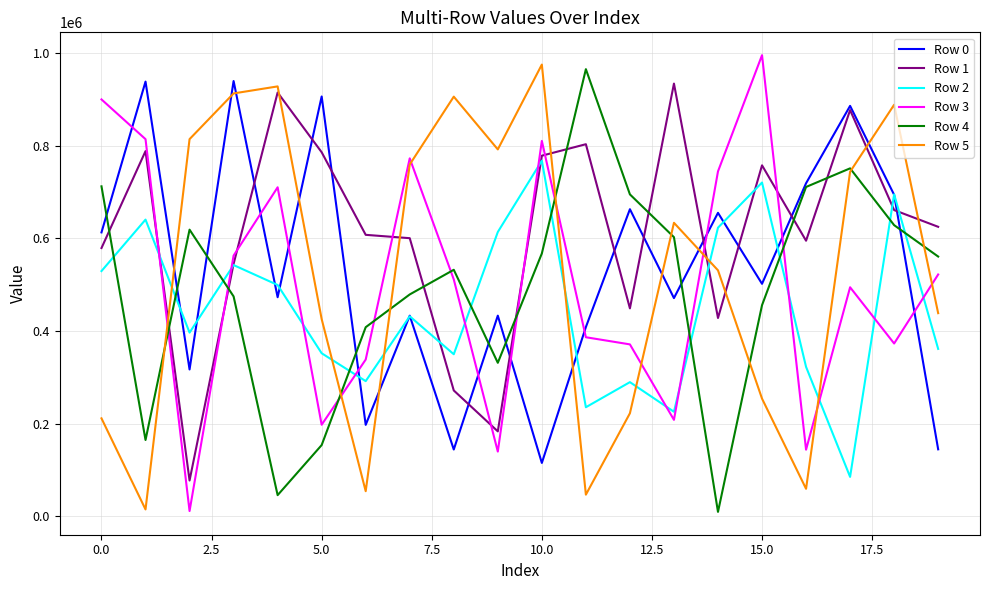

What is the average value of the Row 5 series?

530340